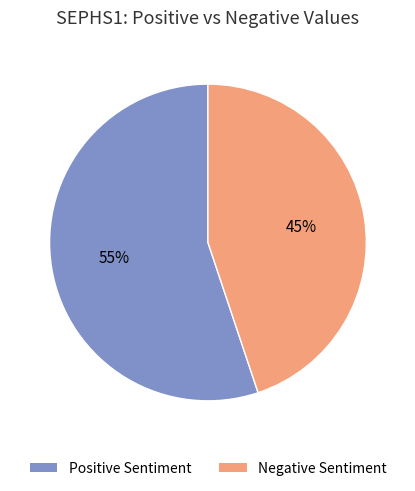

Combined, do Negative Sentiment and Positive Sentiment account for over 50%?

Yes